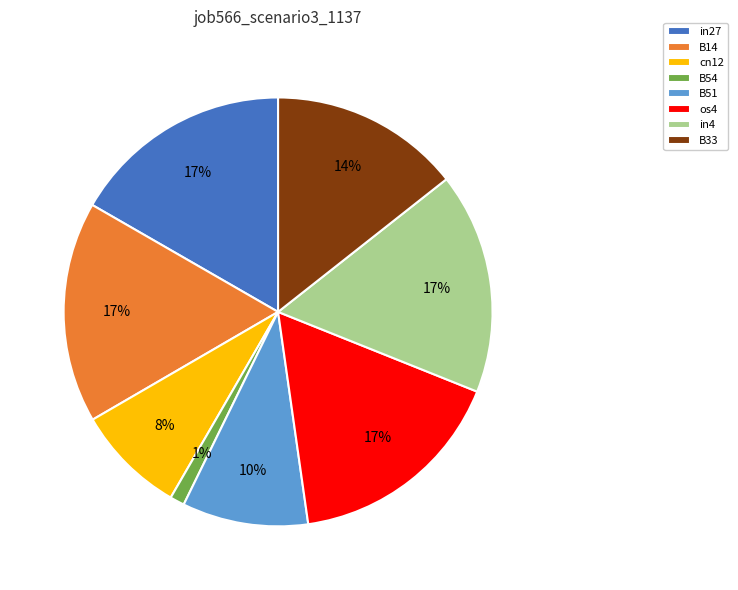

What percentage is the B54 slice, to the nearest percent?

1%